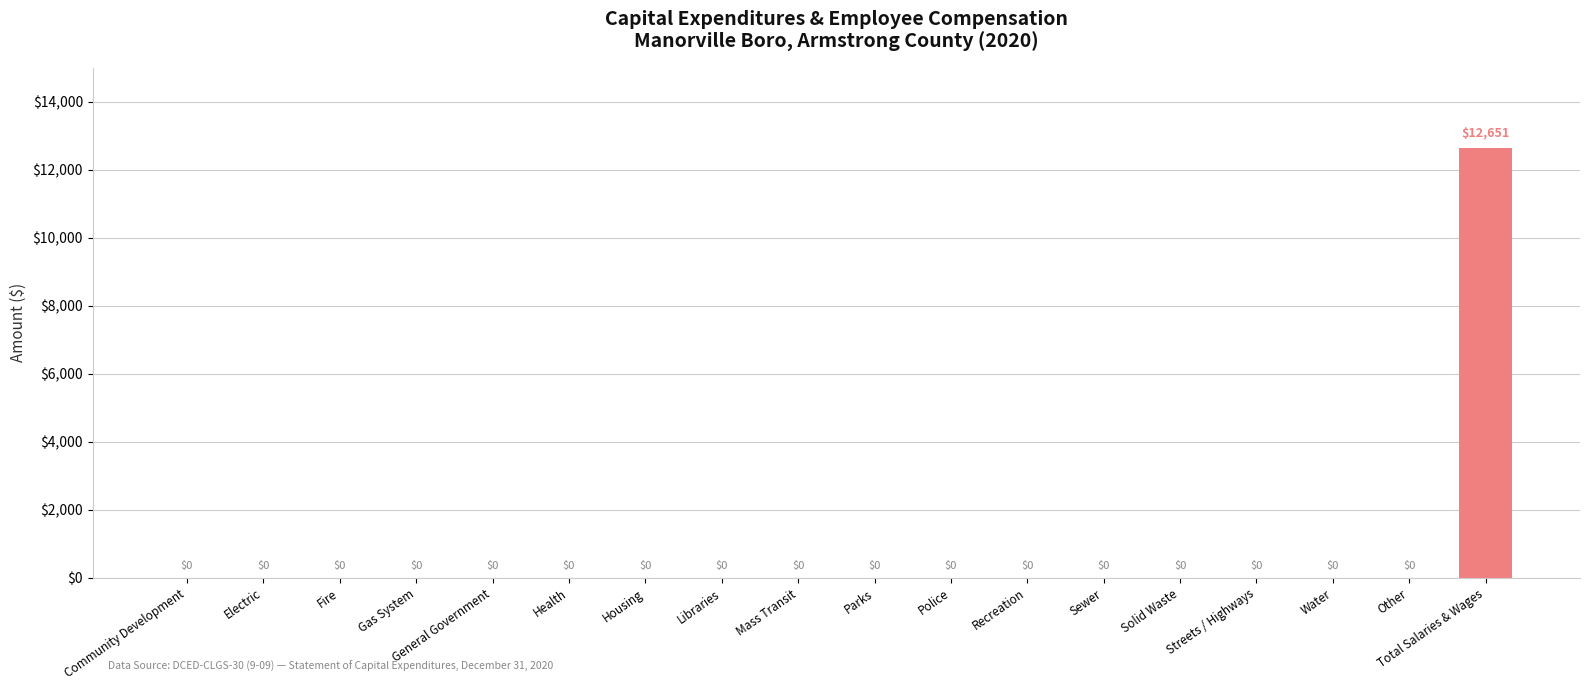

Reading left to right, extract all data points from this chart.

0	0	0	0	0	0	0	0	0	0	0	0	0	0	0	0	0	12651